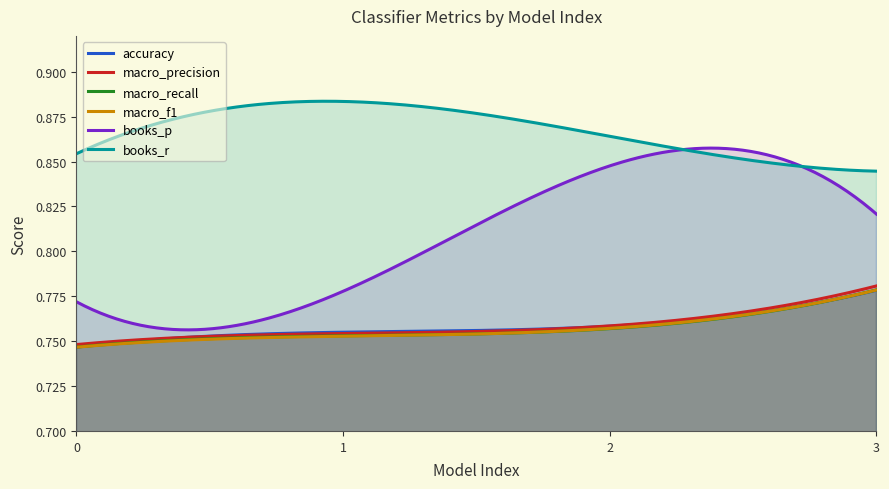

Rank the series at 1 from lowest to highest value.

macro_f1, macro_recall, macro_precision, accuracy, books_p, books_r